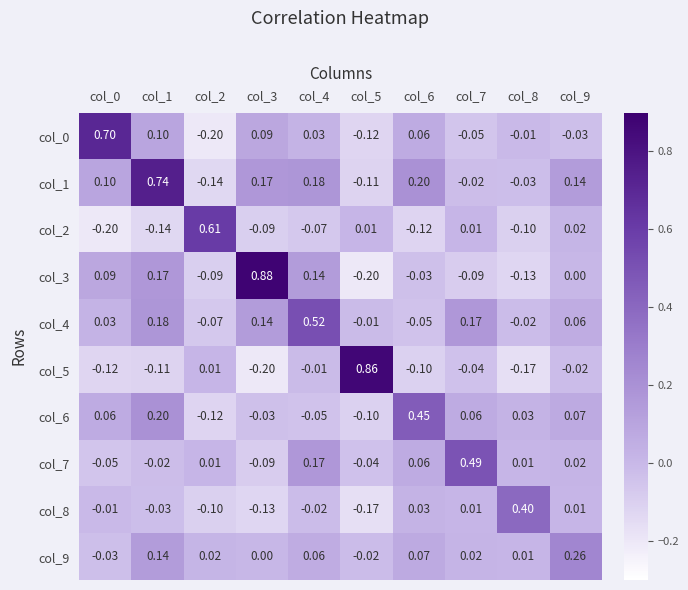

Is the value of col_7 at col_1 greater than the value of col_8 at col_1?

Yes